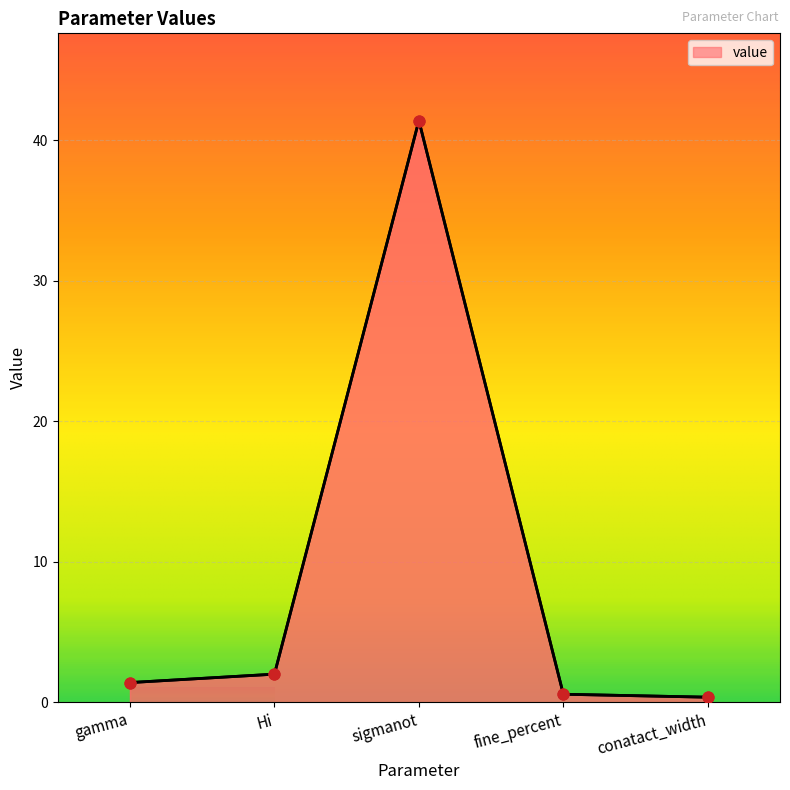

Which has a higher value, gamma or Hi?

Hi